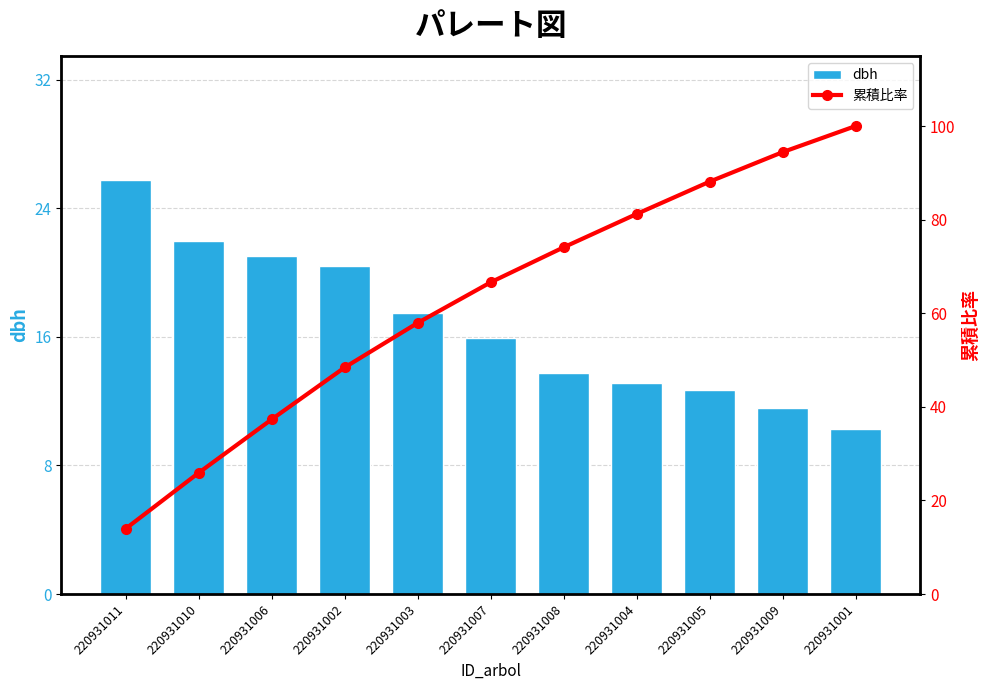

What is the difference between the second highest and minimum values in the 累積比率 series?

80.4